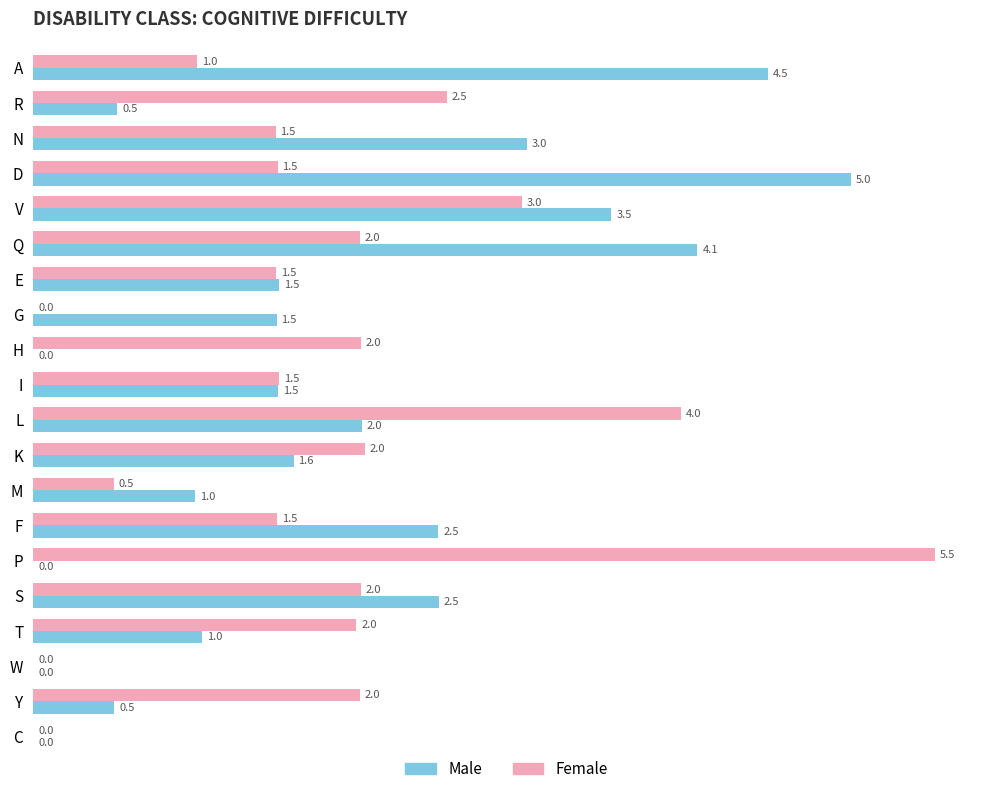

How many data points in Male are above 1?

13